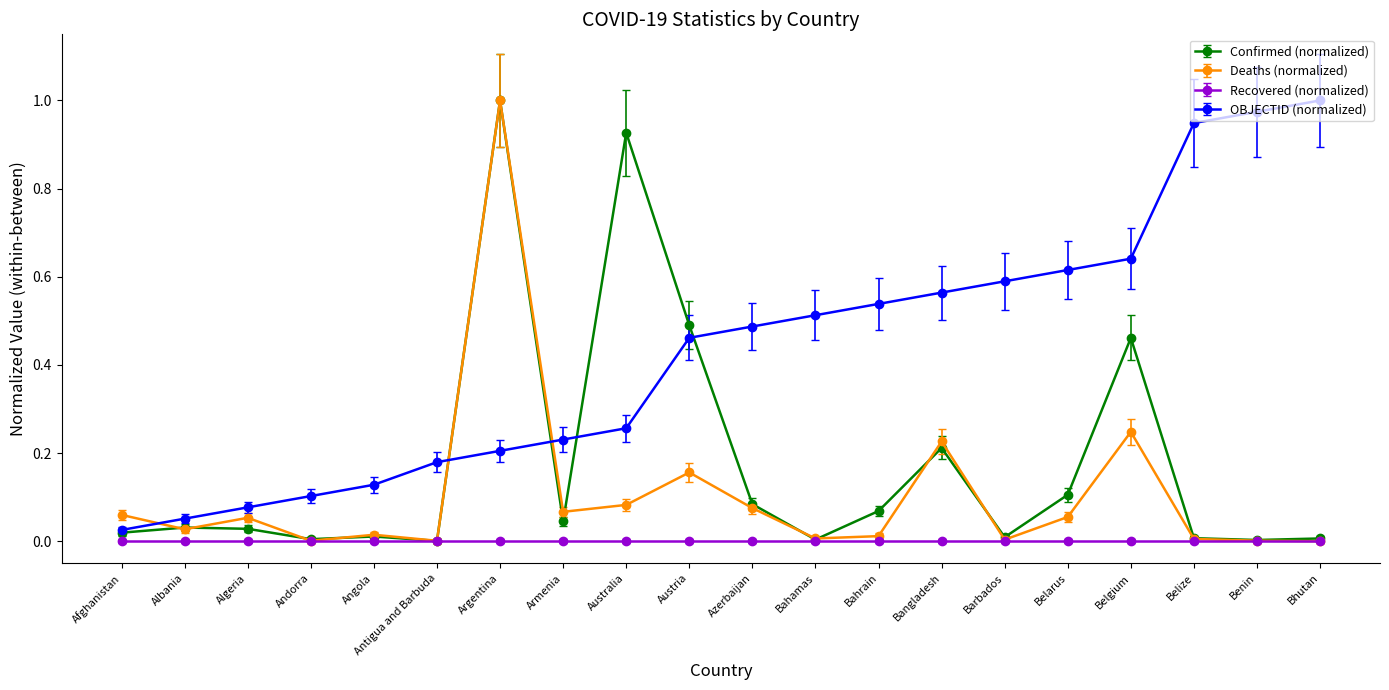

Where is the first local maximum for Deaths (normalized)?

Algeria